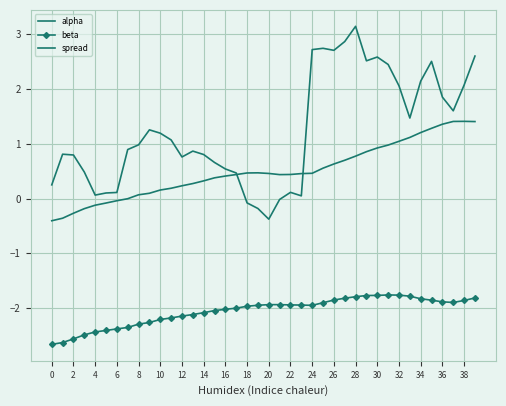

What is the minimum value for spread?

-0.4